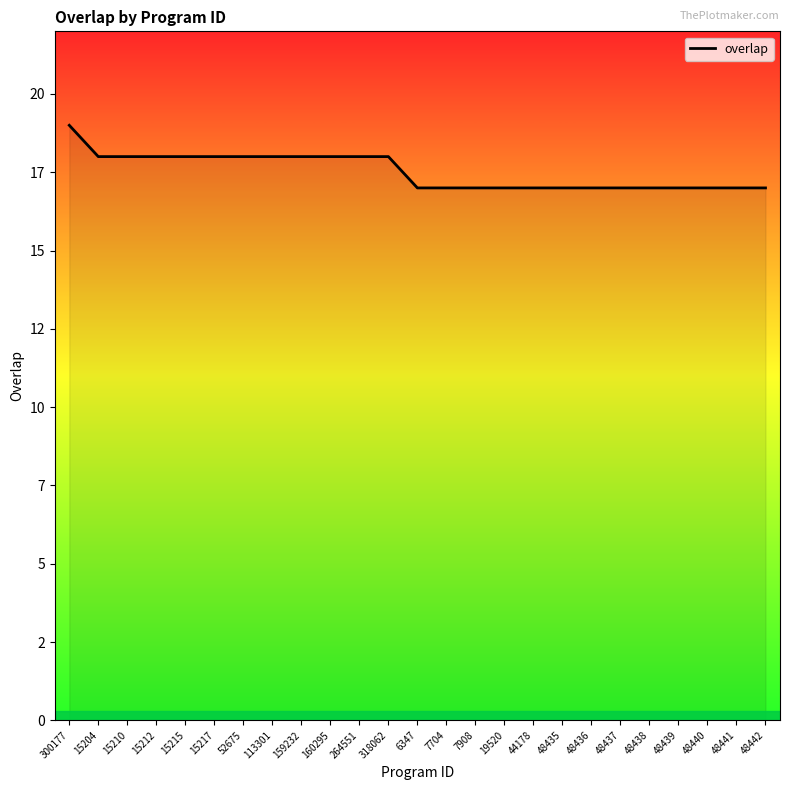

What is the difference between the second highest and minimum values?

1